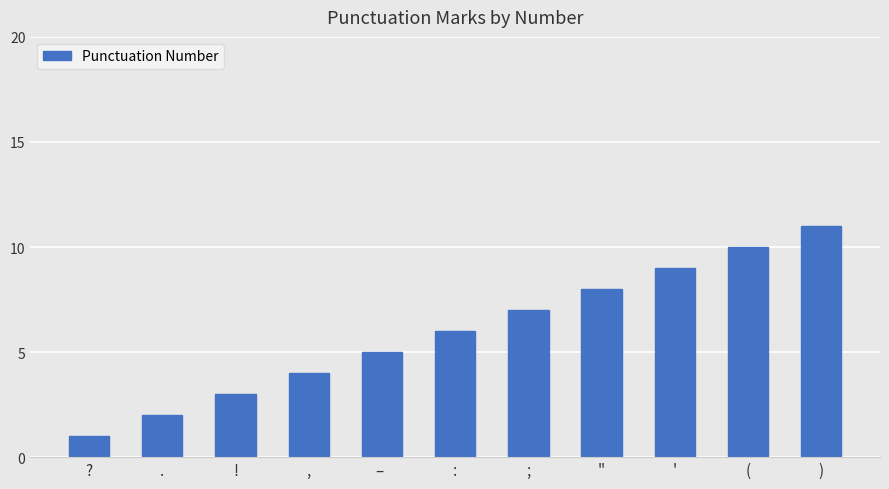

At which category does the chart reach its minimum across all series?

?